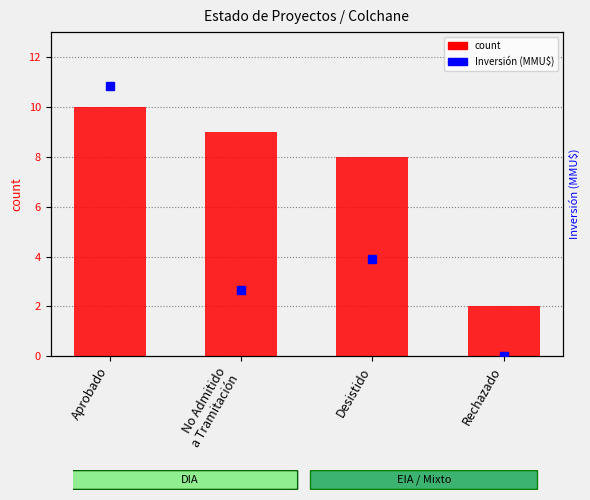

Rank the categories by value from lowest to highest.

Rechazado, Desistido, No Admitido
a Tramitación, Aprobado